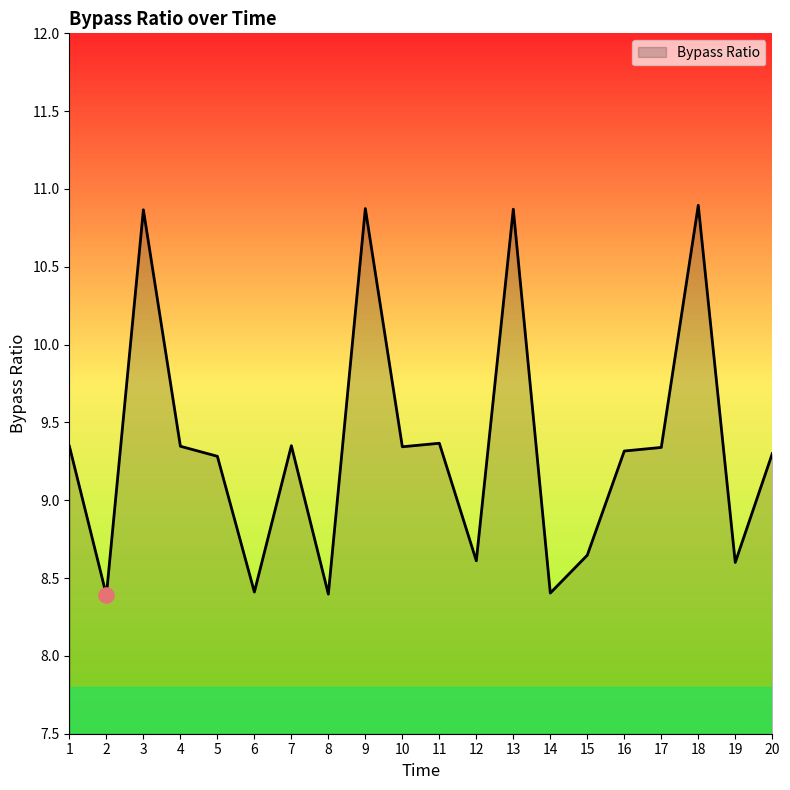

Between 10 and 3, which is larger?

3